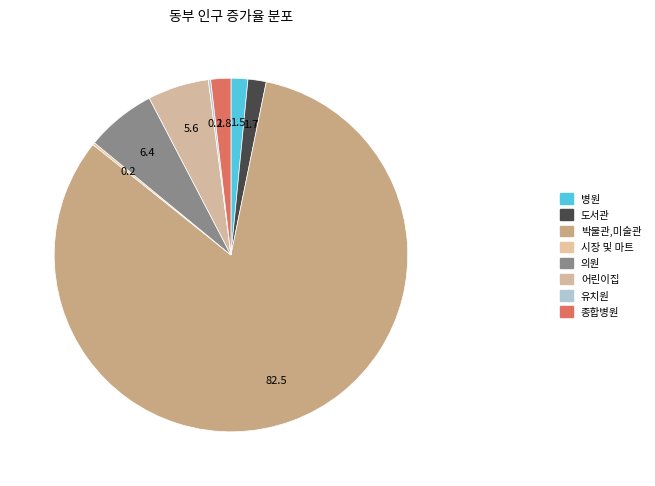

How many slices are in this pie chart?

8